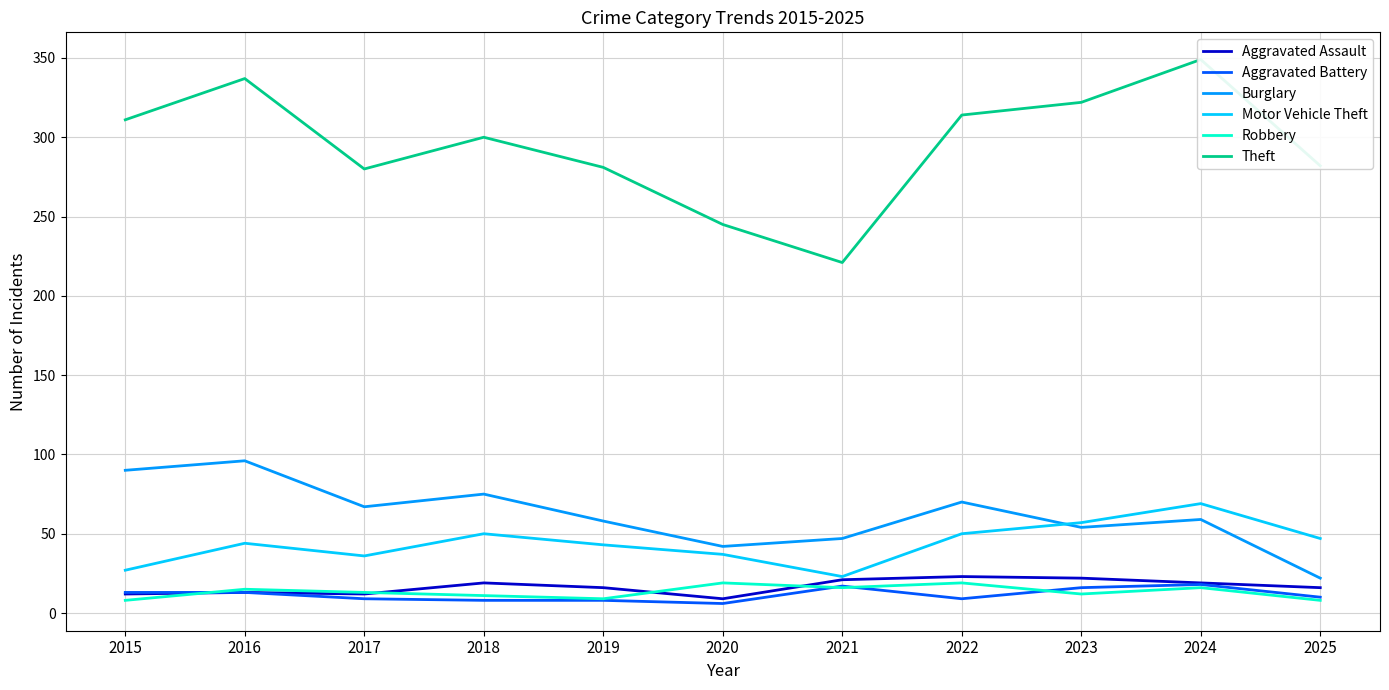

What is the difference between the second highest and second lowest values in the Robbery series?

11